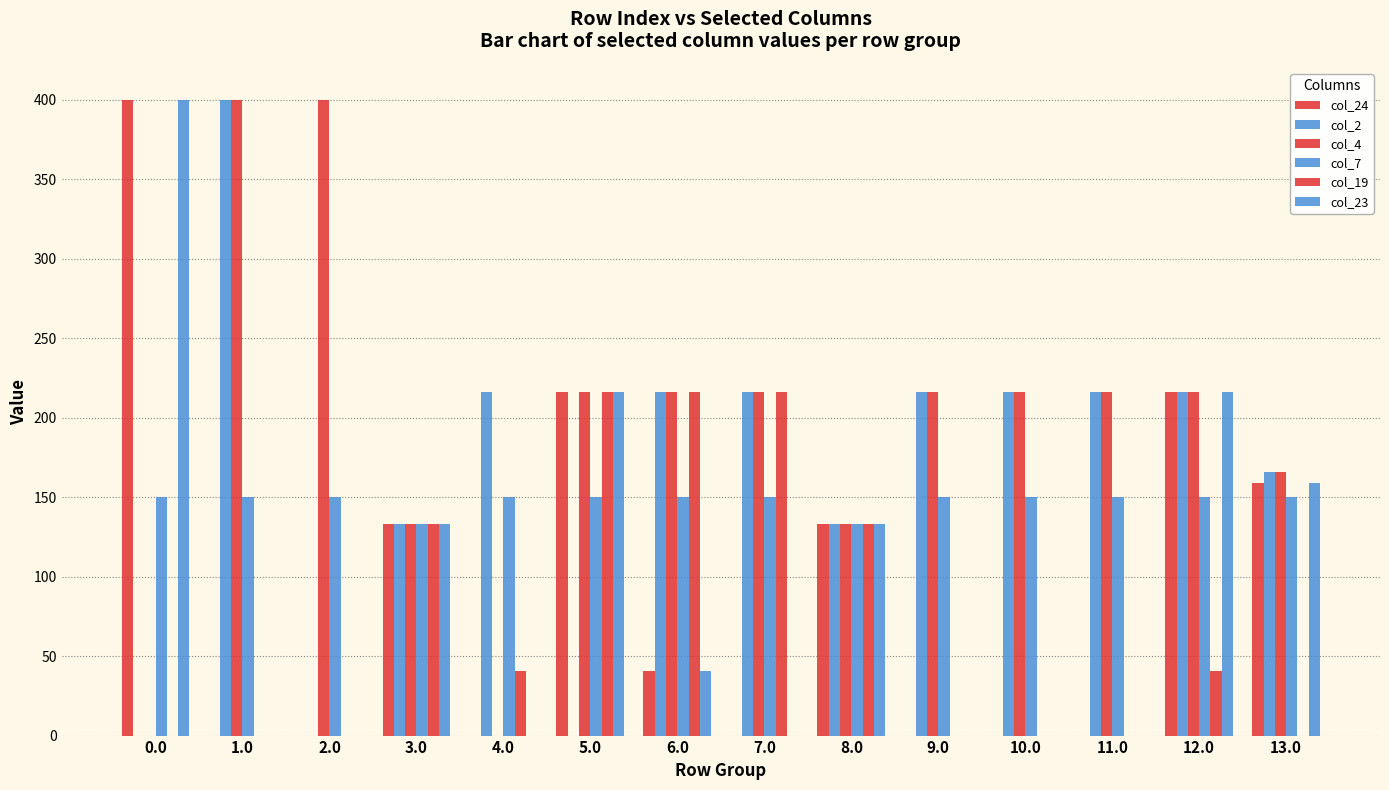

How many values in the col_24 series exceed 40?

7